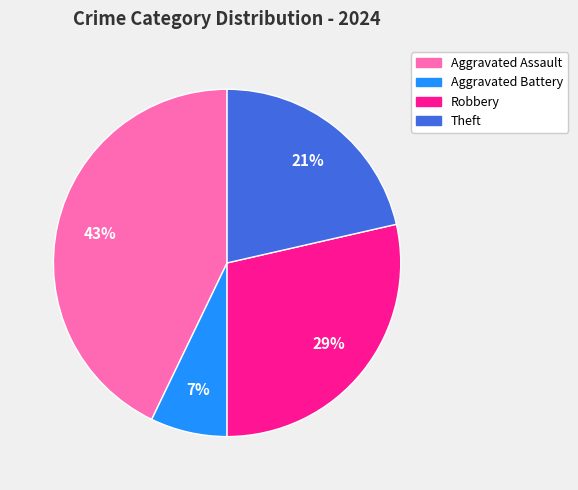

To the nearest percent, what is the combined percentage of Aggravated Battery and Aggravated Assault?

50%